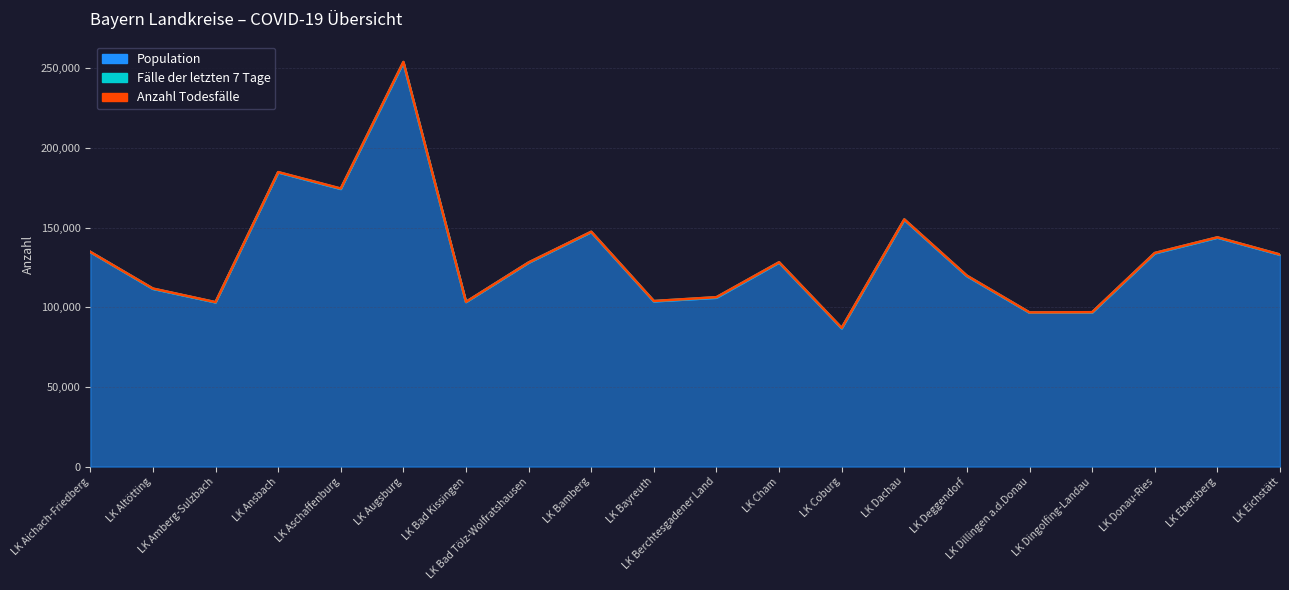

List the labels in order of Population value, largest first.

LK Augsburg, LK Ansbach, LK Aschaffenburg, LK Dachau, LK Bamberg, LK Ebersberg, LK Aichach-Friedberg, LK Donau-Ries, LK Eichstätt, LK Cham, LK Bad Tölz-Wolfratshausen, LK Deggendorf, LK Altötting, LK Berchtesgadener Land, LK Bayreuth, LK Bad Kissingen, LK Amberg-Sulzbach, LK Dingolfing-Landau, LK Dillingen a.d.Donau, LK Coburg